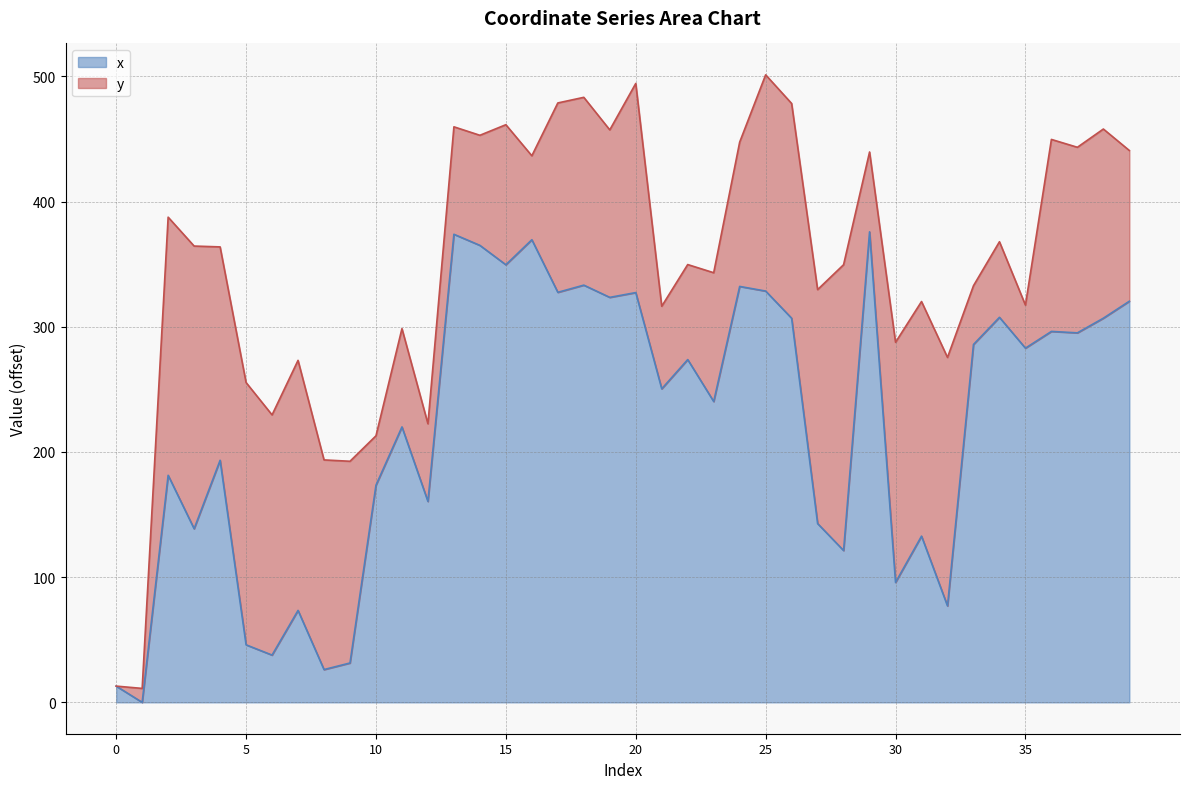

What is the value of the 14th point from the left?

373.8